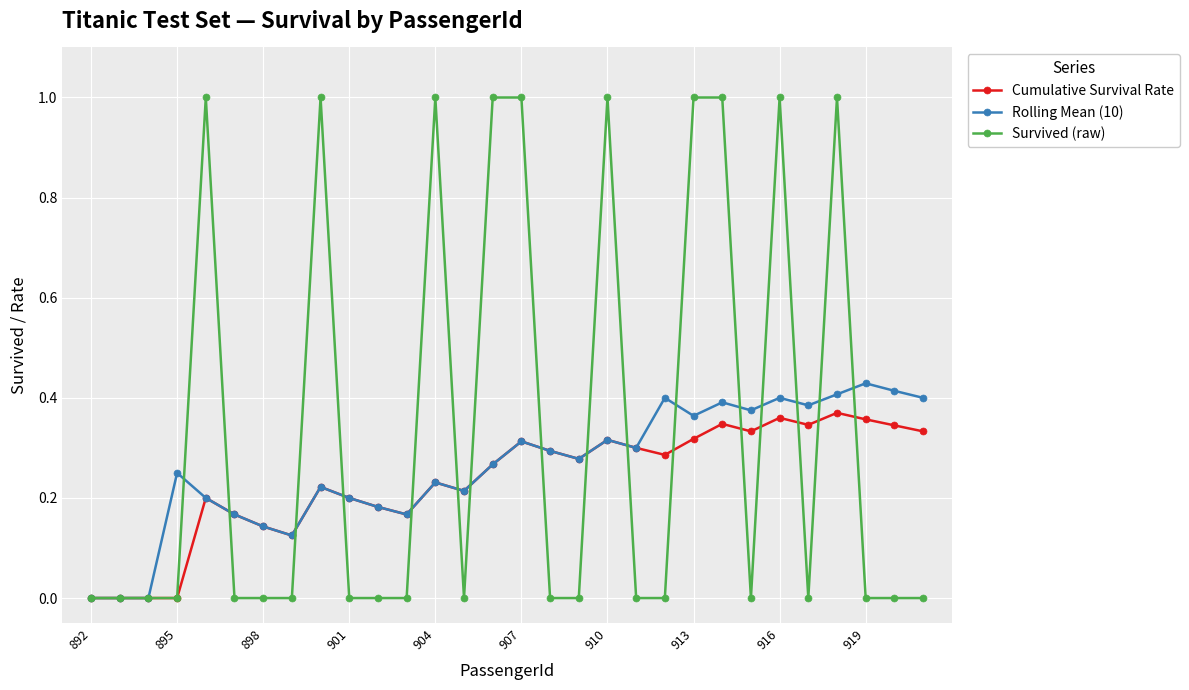

Count the number of data series in this chart.

3